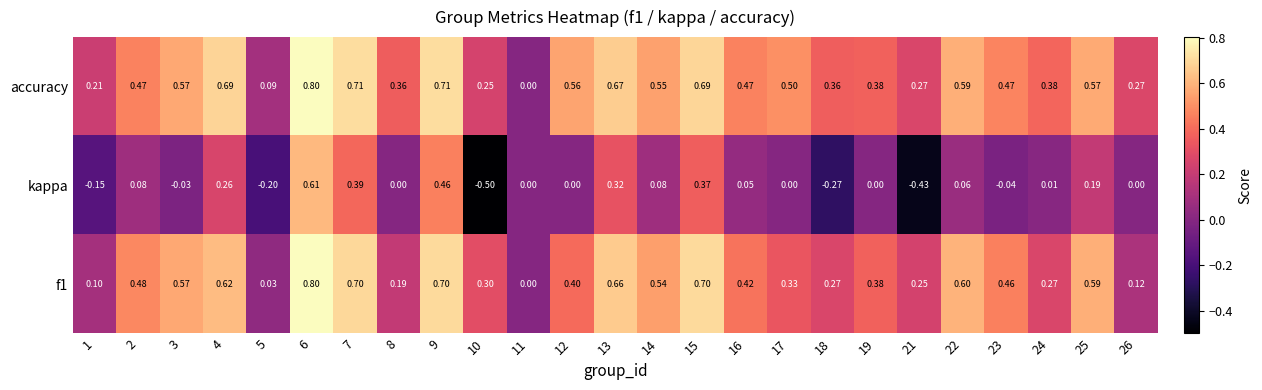

Which series has the largest total across all categories?

accuracy